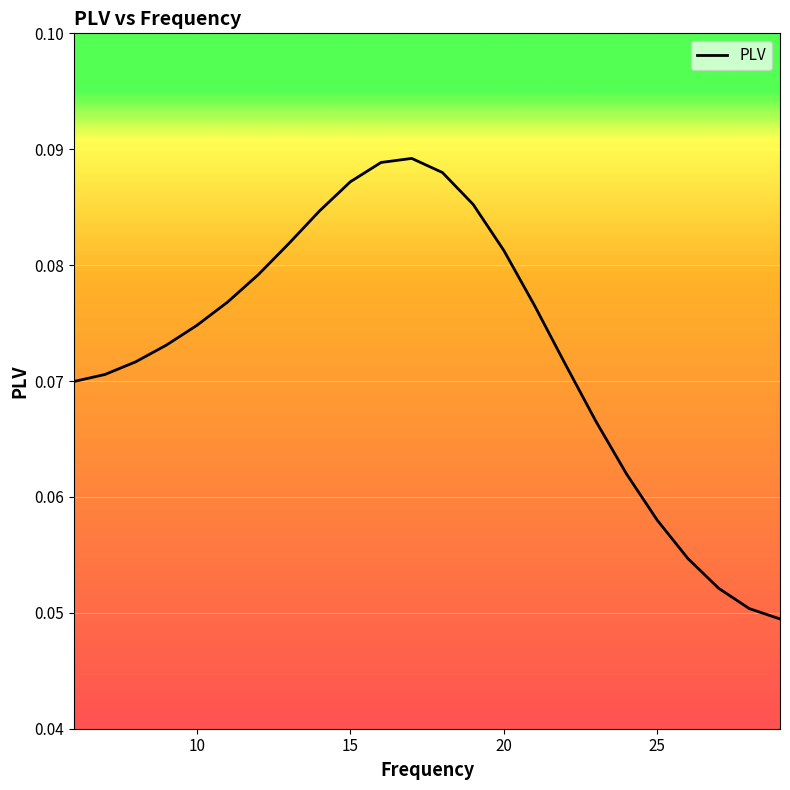

Reading right to left, list all the values displayed in this chart.

0.0	0.1	0.1	0.1	0.1	0.1	0.1	0.1	0.1	0.1	0.1	0.1	0.1	0.1	0.1	0.1	0.1	0.1	0.1	0.1	0.1	0.1	0.1	0.1